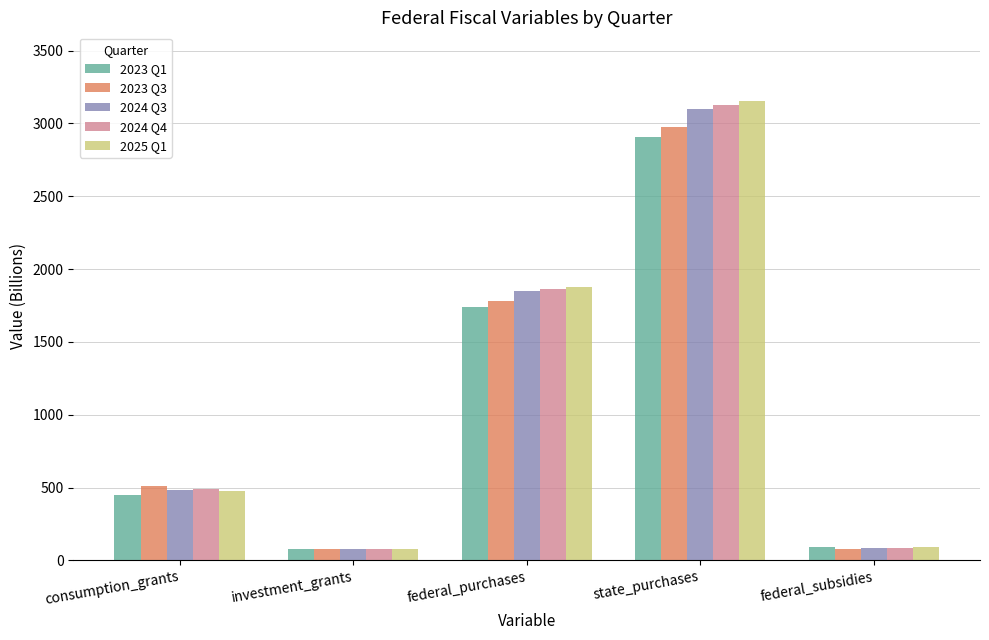

Does the chart contain any negative values?

No